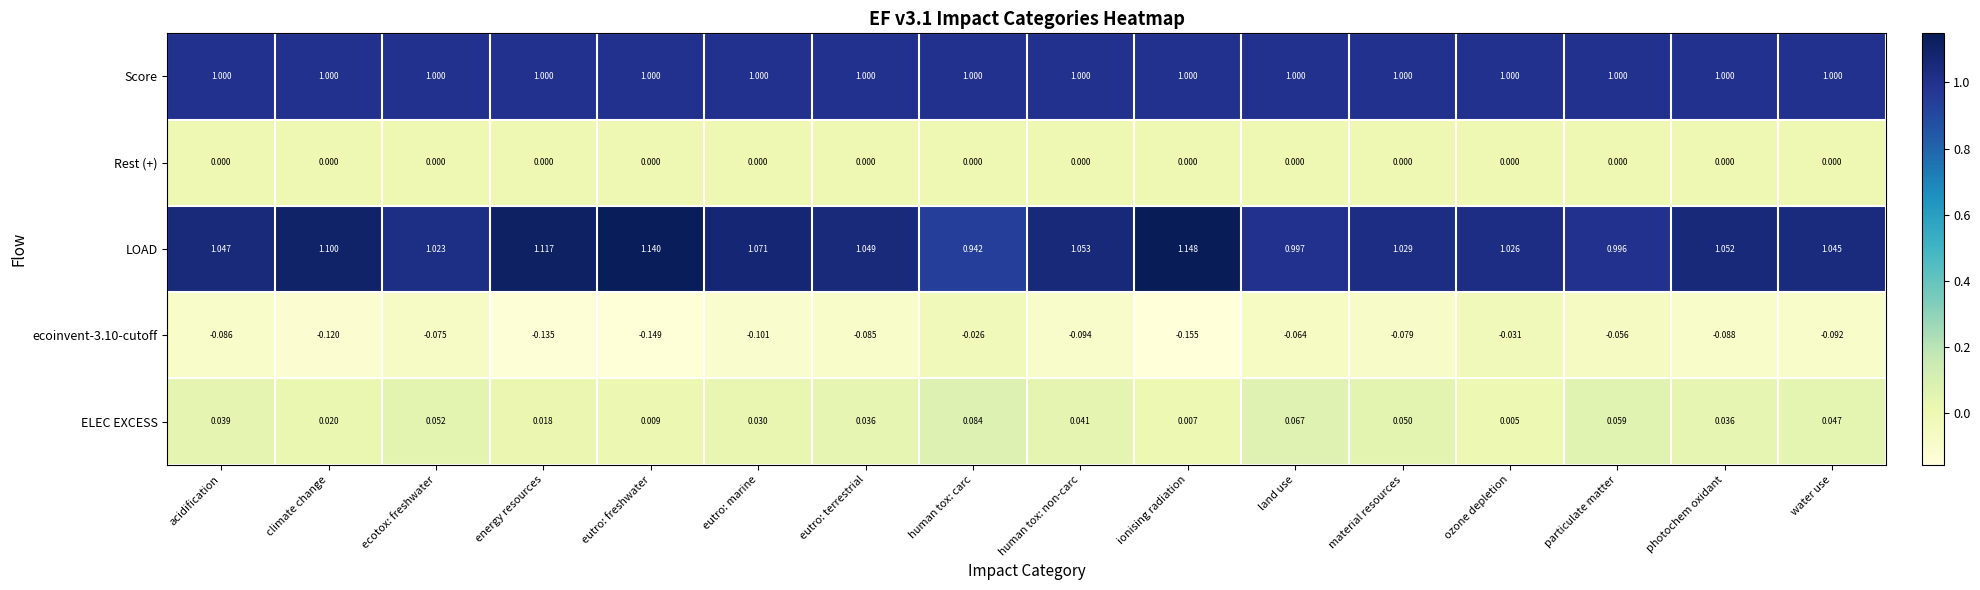

Which series has the largest total across all categories?

LOAD